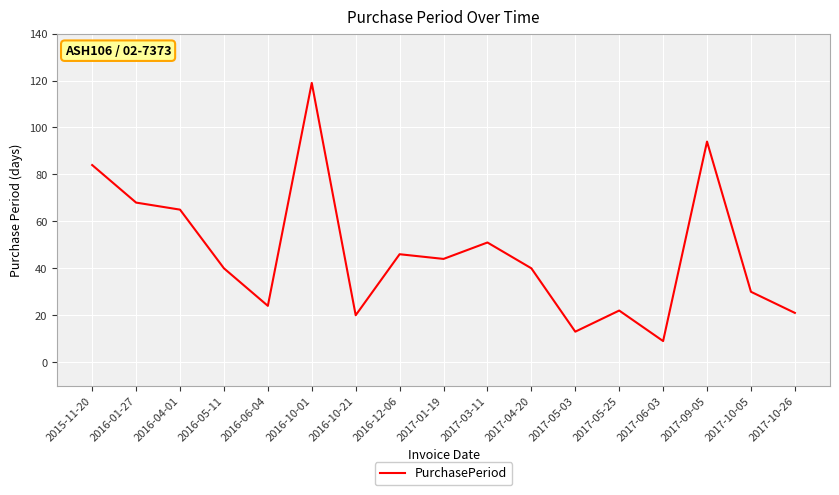

What is the sum of the values at 2017-01-19 and 2016-04-01?

109